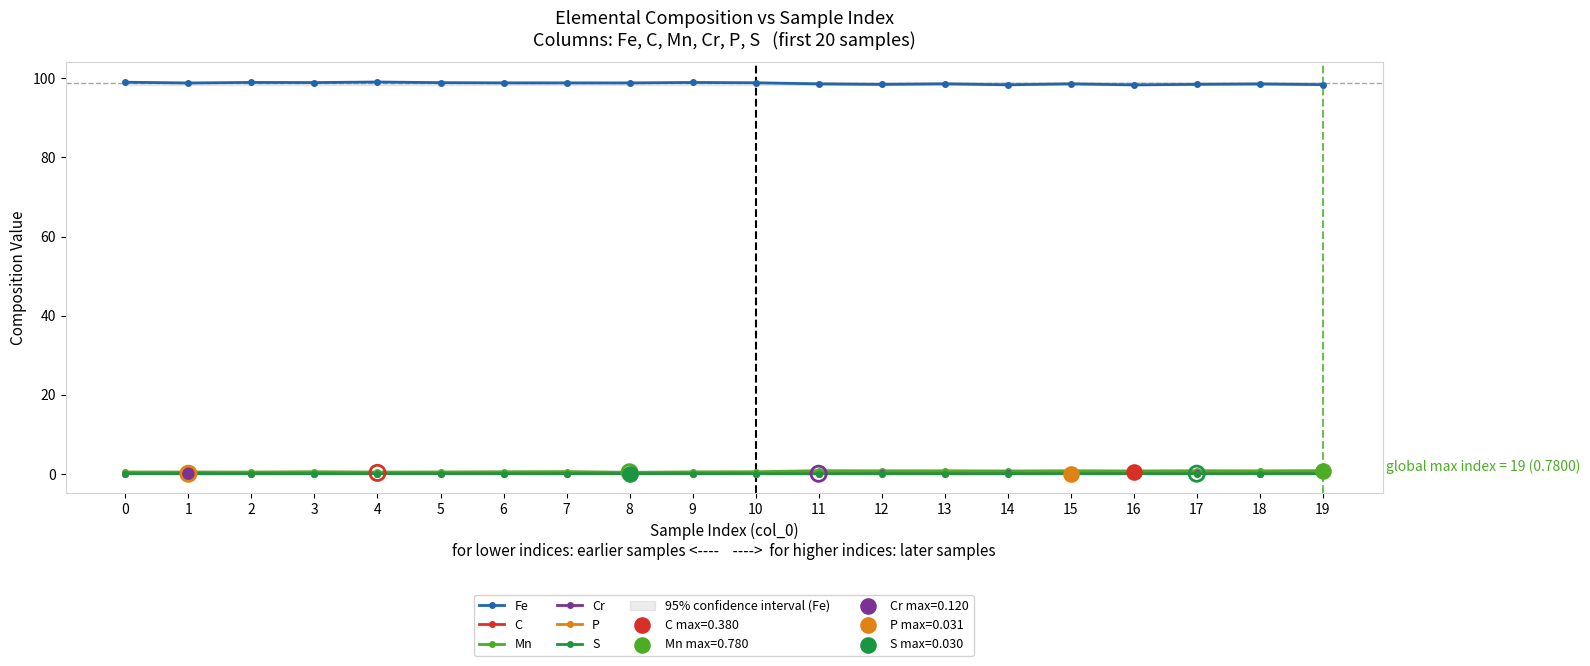

Is the value of P at 4 greater than the value of Cr at 7?

Yes